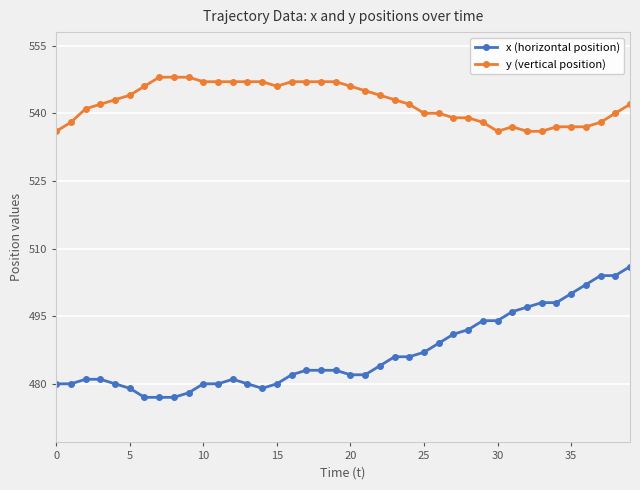

Rank the series by their maximum value, from highest to lowest.

y (vertical position), x (horizontal position)